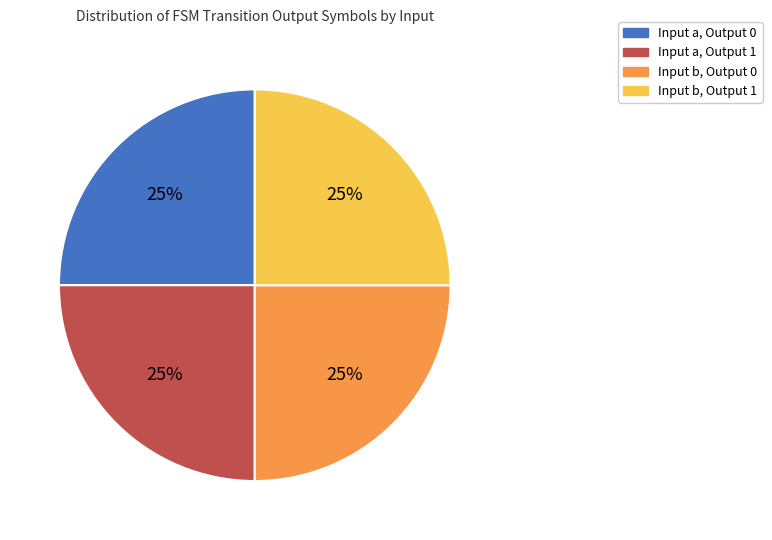

Approximately how many times larger is the value at Input b, Output 0 compared to Input a, Output 1?

1.0